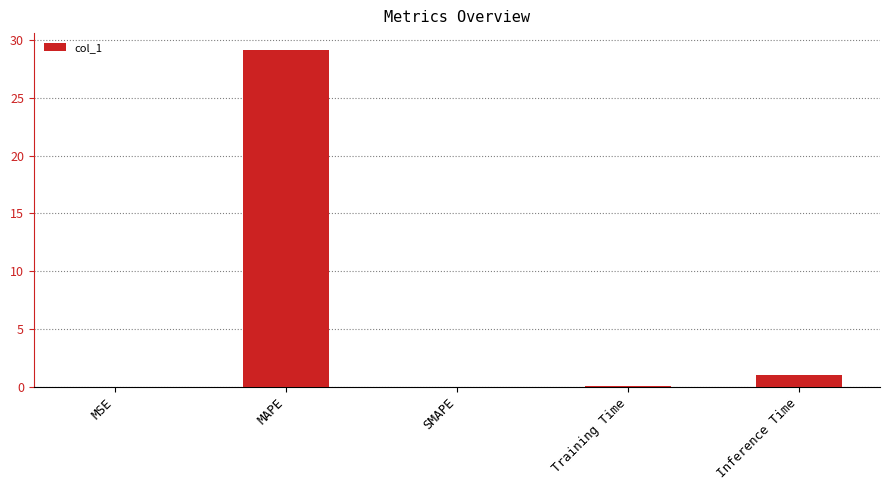

True or false: the data shows 43.7 at MAPE.

False